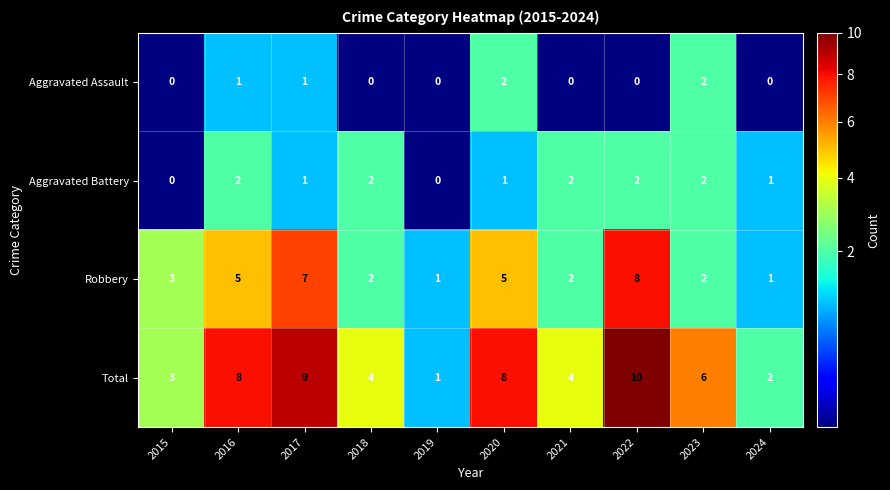

True or false: Aggravated Assault has a value of 1 at 2017.

True